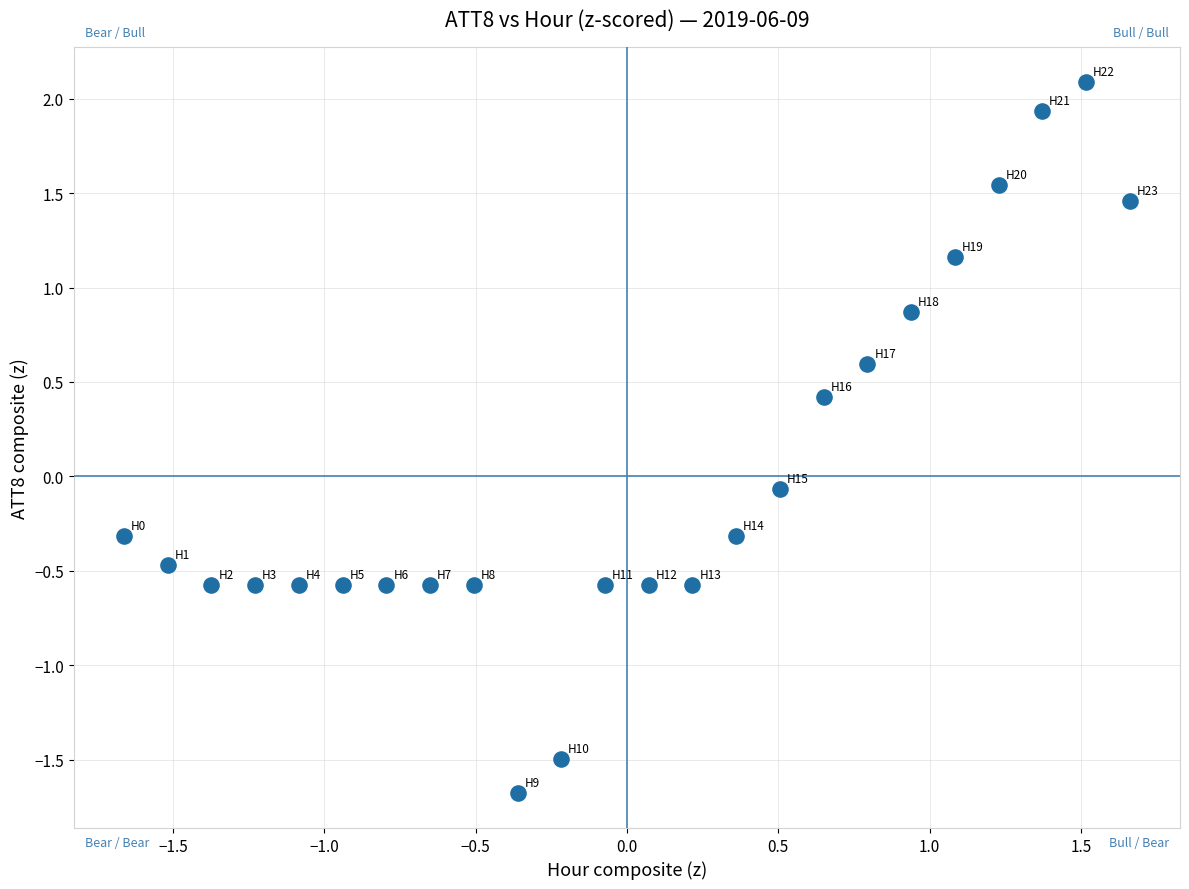

What is the range of Y values (max minus min)?

3.8